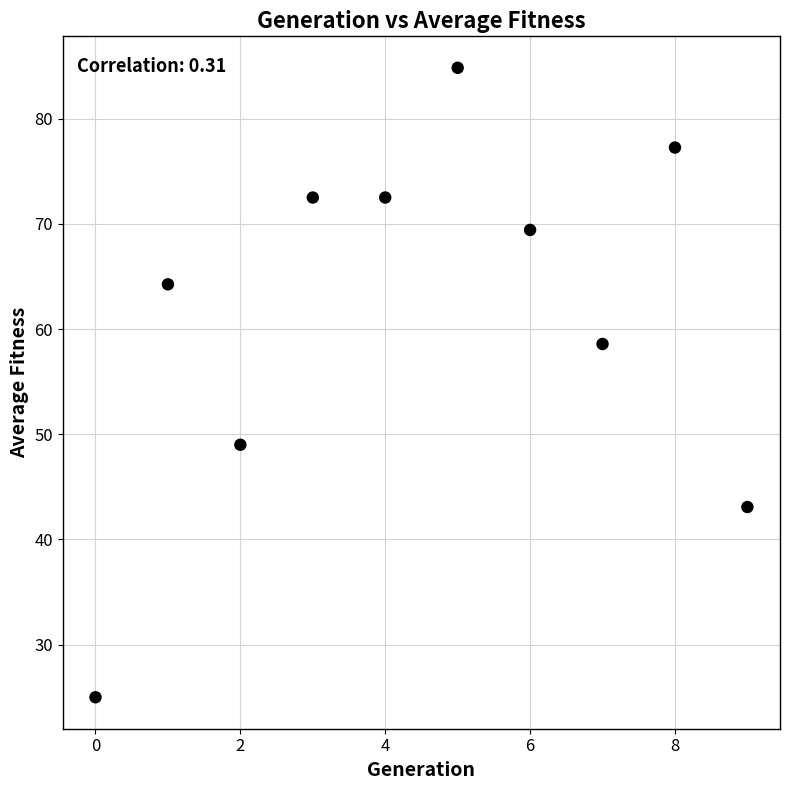

What is the range of Y values (max minus min)?

59.8